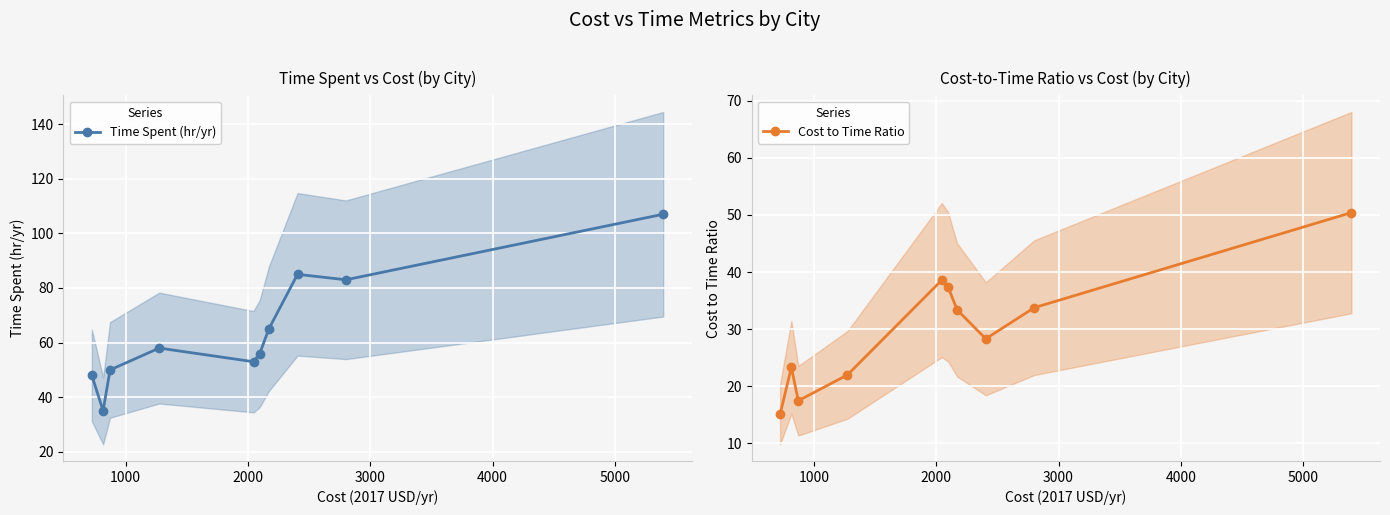

True or false: Time Spent (hr/yr) has more than 0 points higher than both neighbors.

True